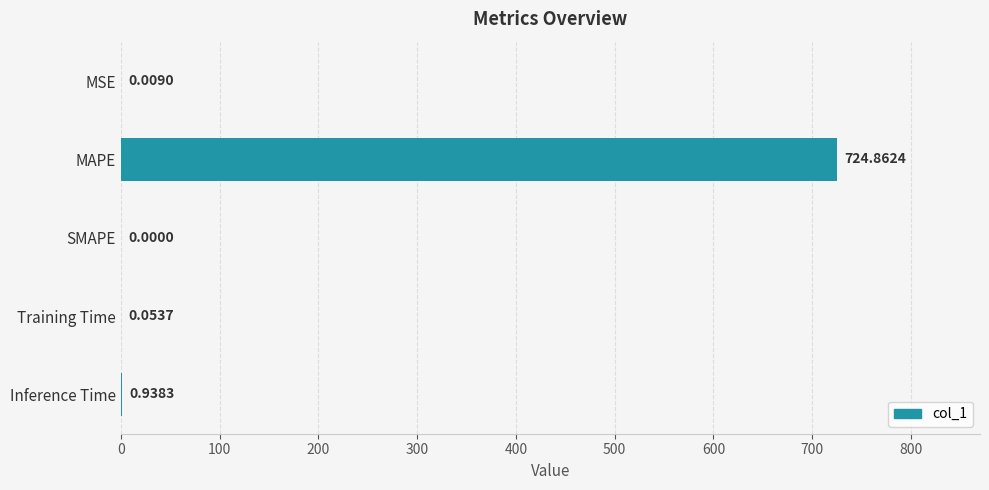

Which has a higher value, MAPE or Training Time?

MAPE